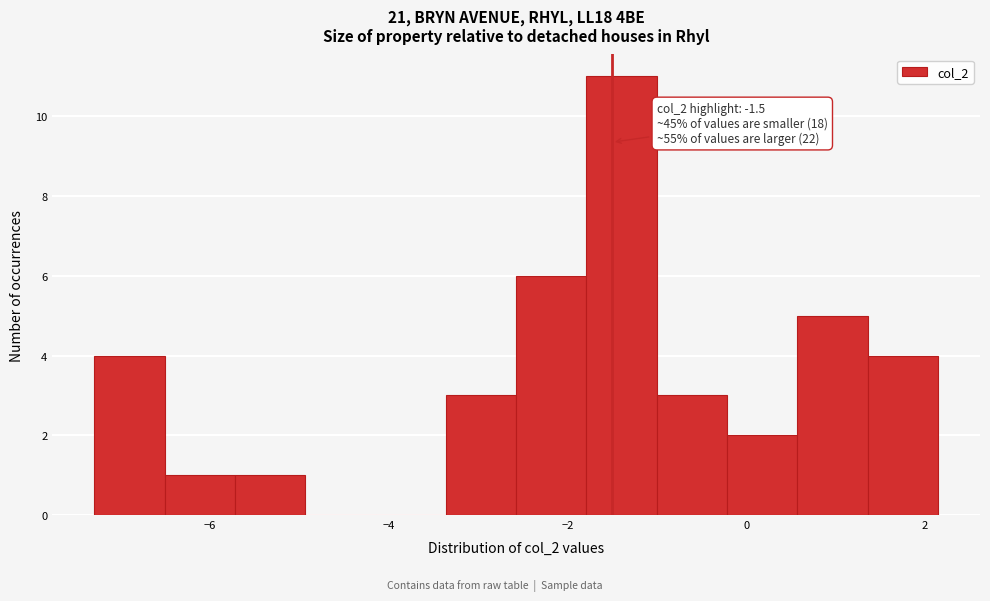

Around what value on the x-axis is the tallest bar? Give the approximate position of its centre, as read against the axis.

-1.4